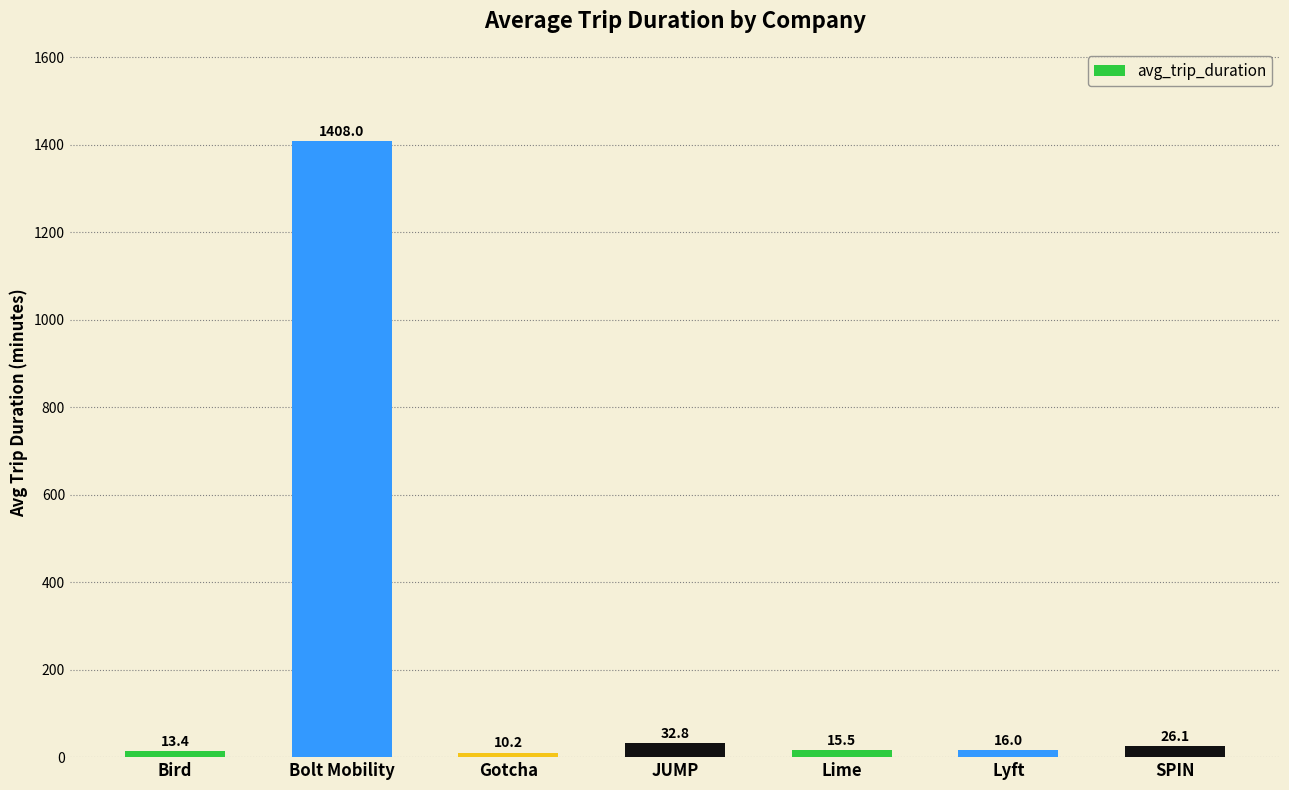

What is the minimum value shown in the chart?

10.2